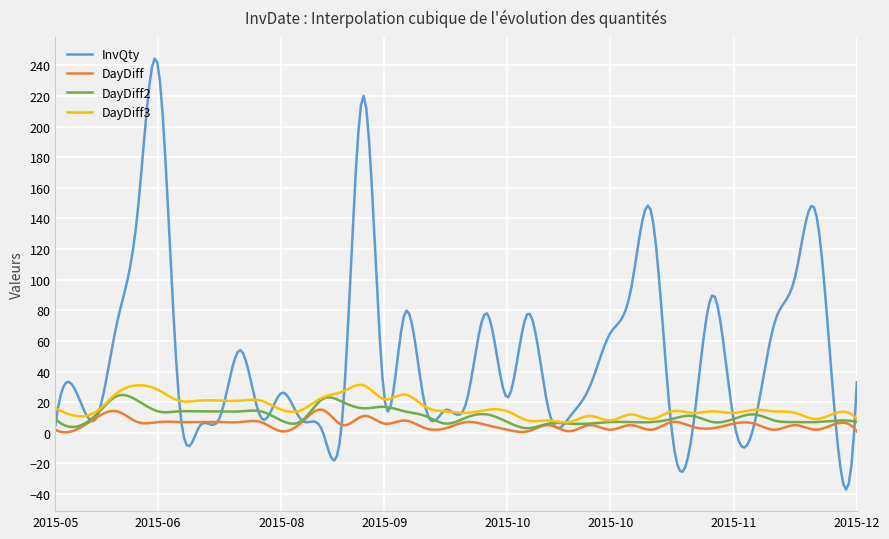

Which series has the largest total across all categories?

InvQty